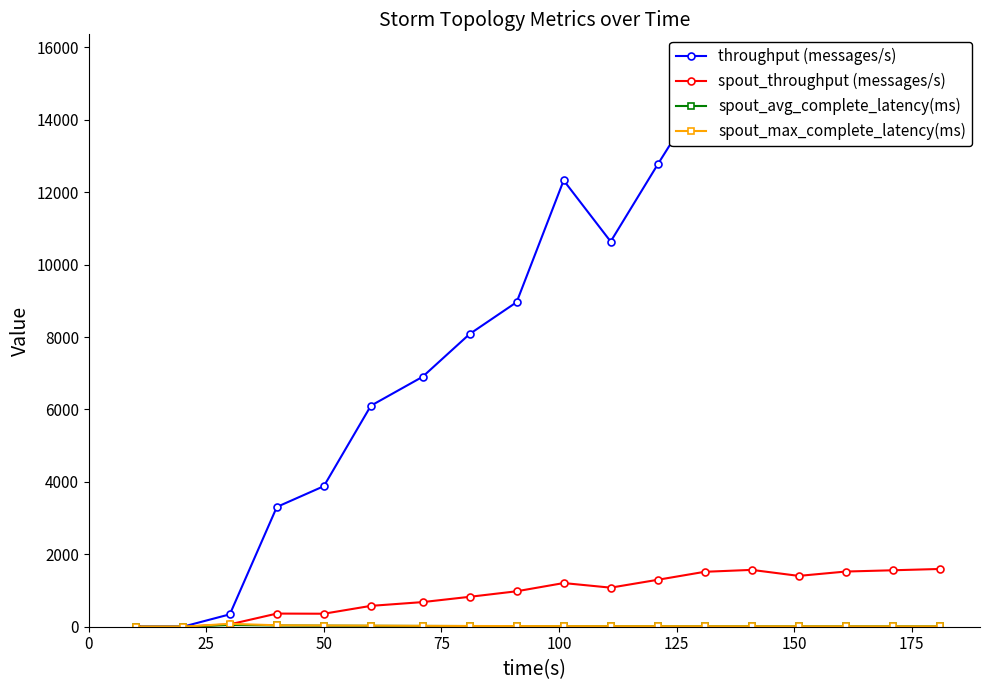

In spout_max_complete_latency(ms), how many points are higher than both neighbors (excluding endpoints)?

1